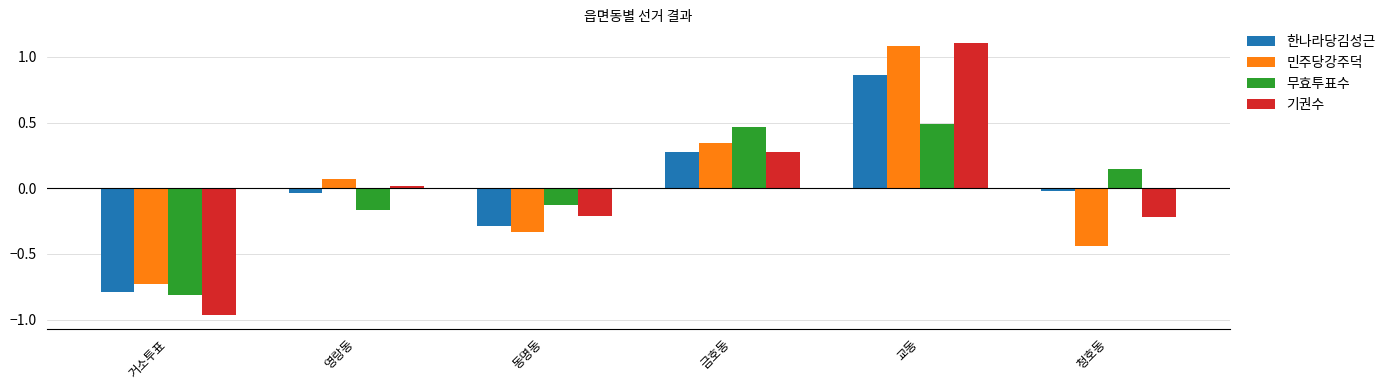

What is the difference between the second highest and minimum values in the 기권수 series?

1.2